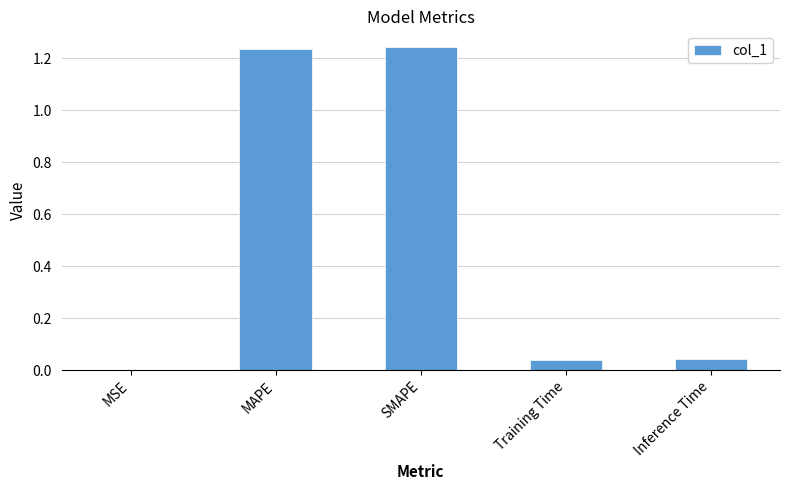

What is the sum of the values at Inference Time and MAPE?

1.3